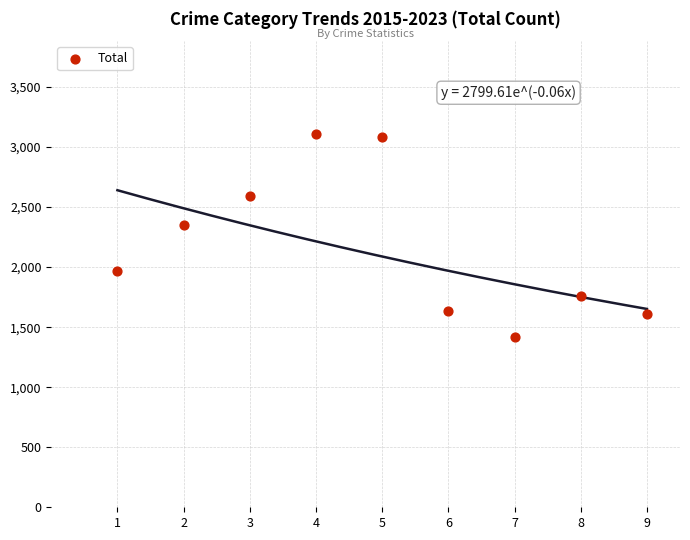

What Y value in the scatter plot is closest to 2263?

2352